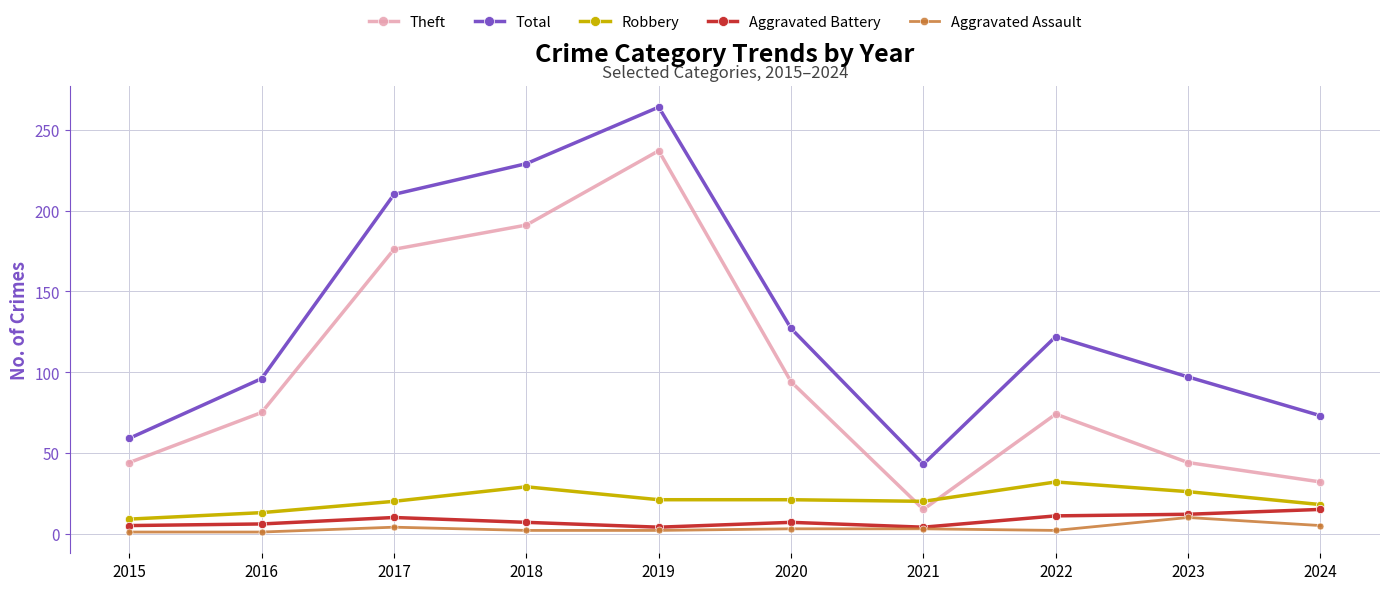

What is the average value of the Aggravated Battery series?

8